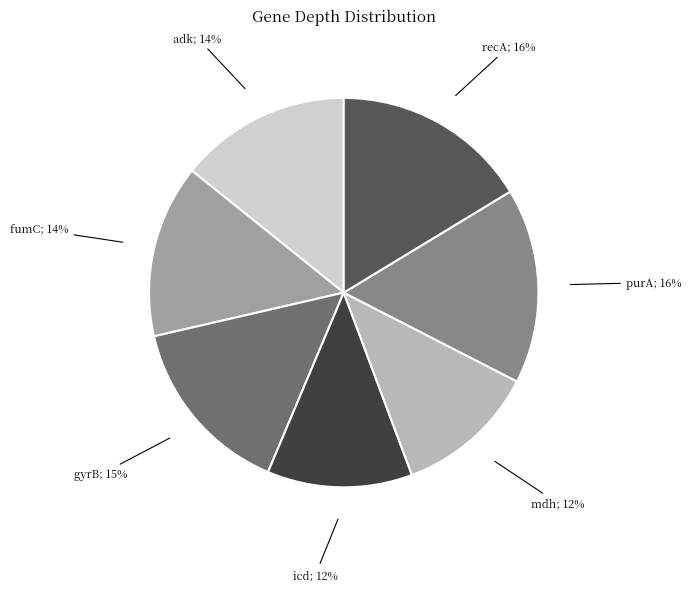

To the nearest percent, what is the average slice percentage?

14%